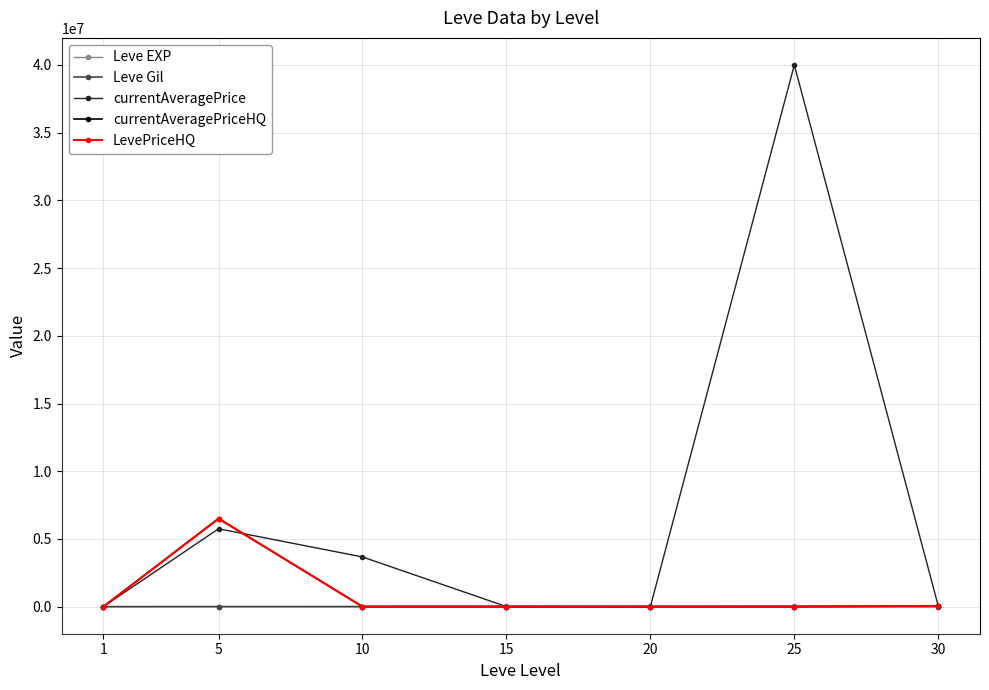

What is the total value across all series at 30?

218193.0